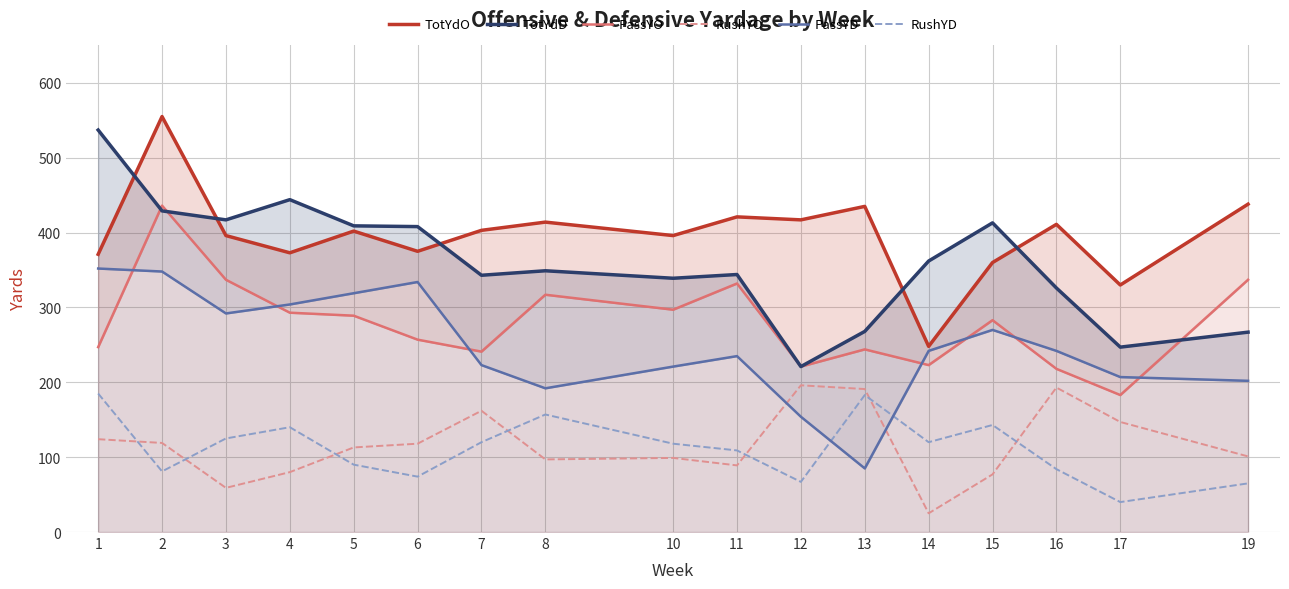

How many lines are shown in the chart?

6